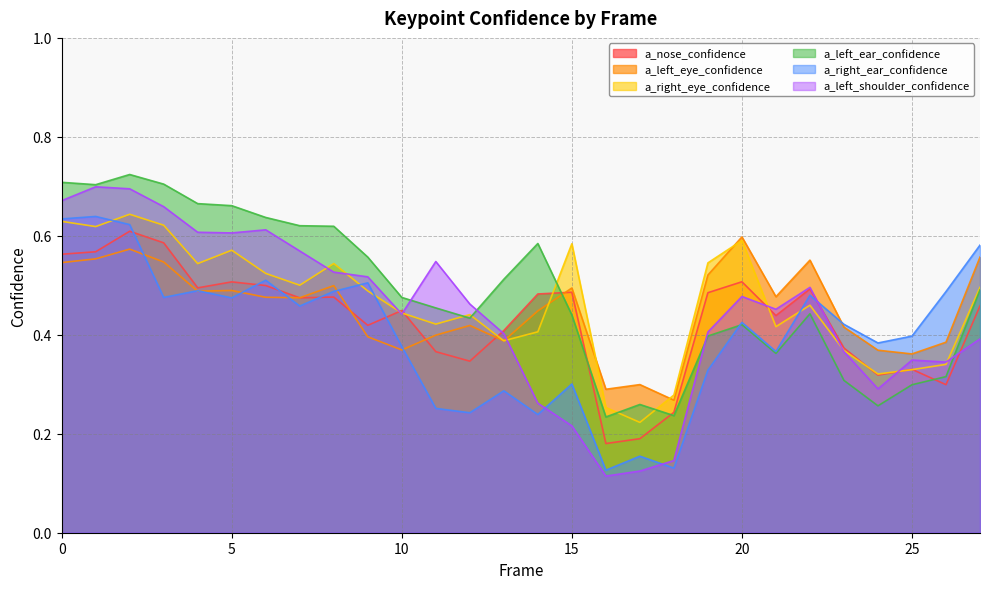

True or false: a_left_eye_confidence and a_right_ear_confidence cross at least once.

True